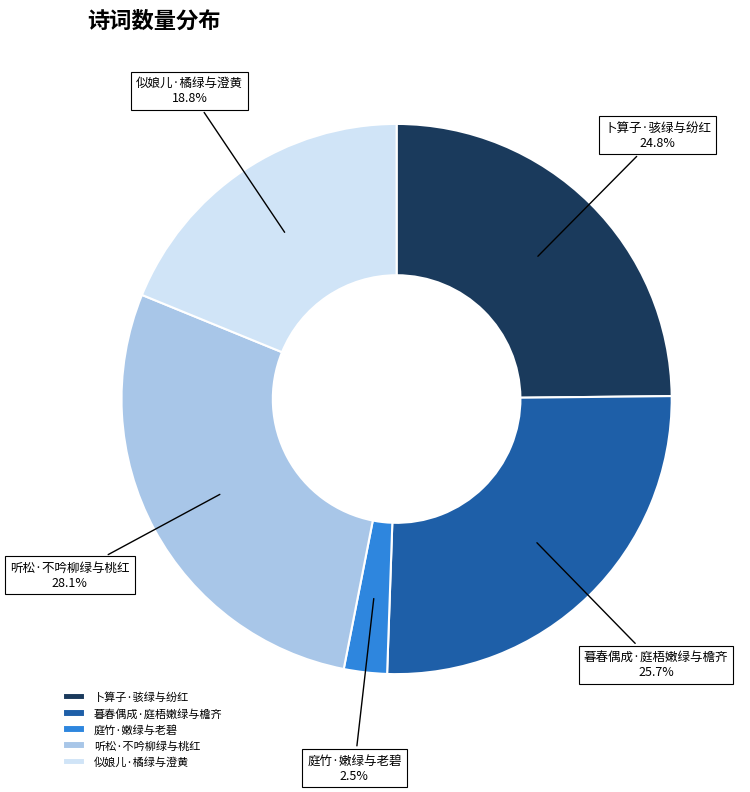

Rank the categories by value from highest to lowest.

听松·不吟柳绿与桃红, 暮春偶成·庭梧嫩绿与檐齐, 卜算子·骇绿与纷红, 似娘儿·橘绿与澄黄, 庭竹·嫩绿与老碧